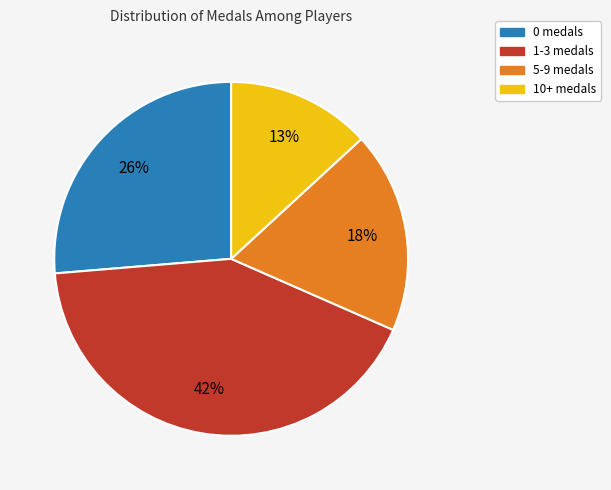

Does any single category account for the majority?

No